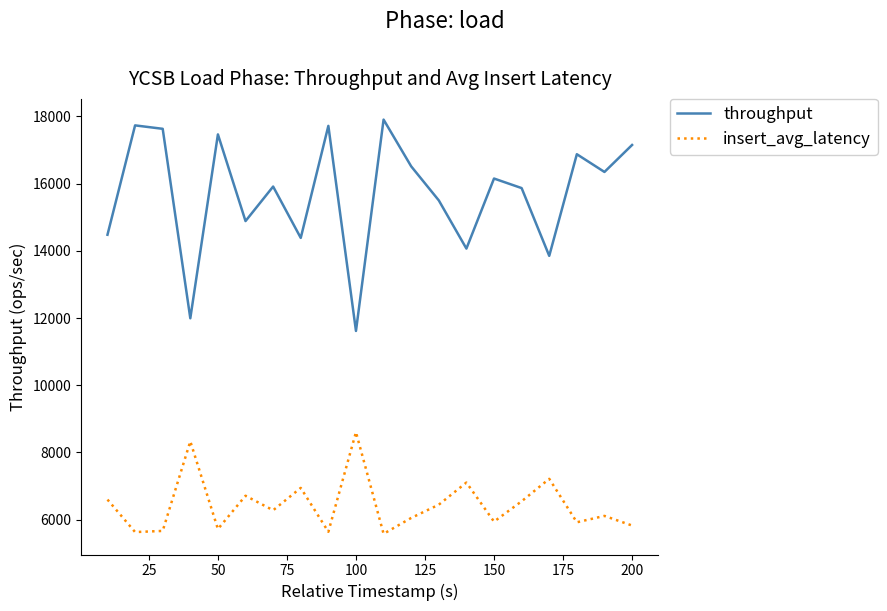

Rank the series by their average value, from highest to lowest.

throughput, insert_avg_latency